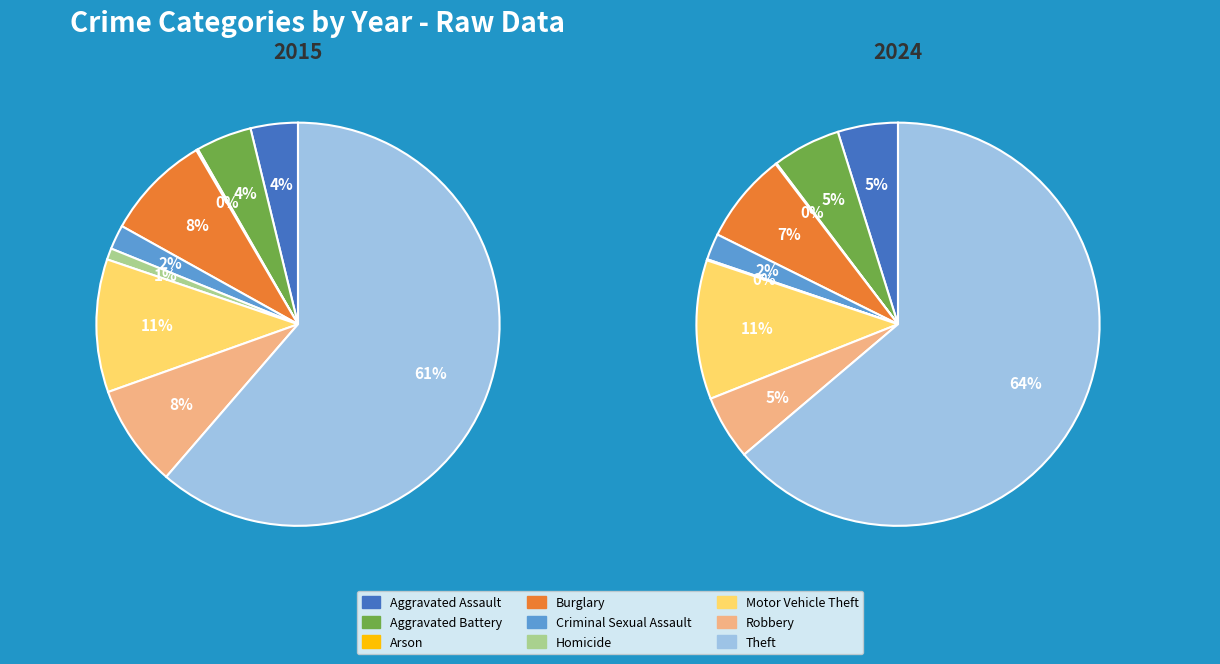

Count the number of slices in the pie.

9